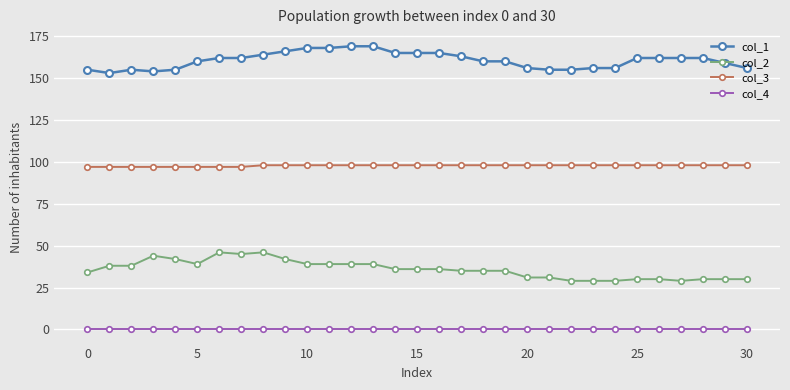

True or false: col_2 and col_4 cross at least once.

False